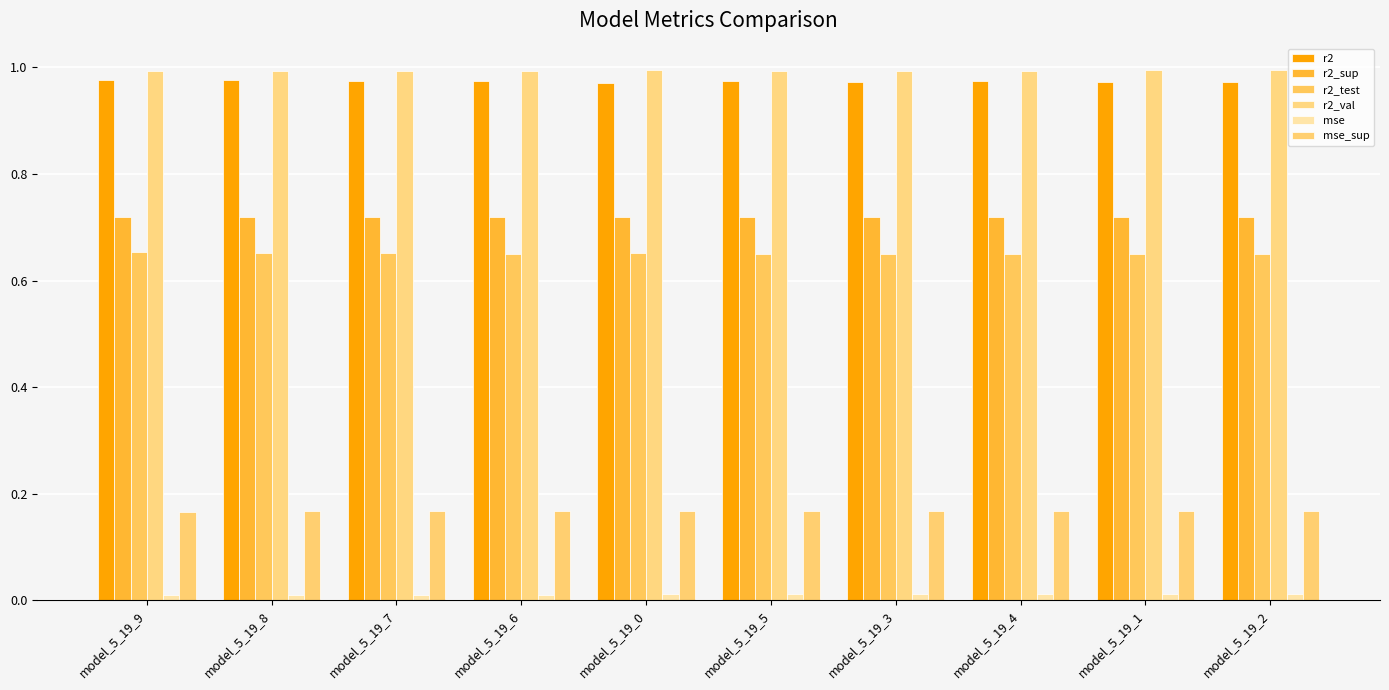

Which category has the lowest value in the r2 series?

model_5_19_0